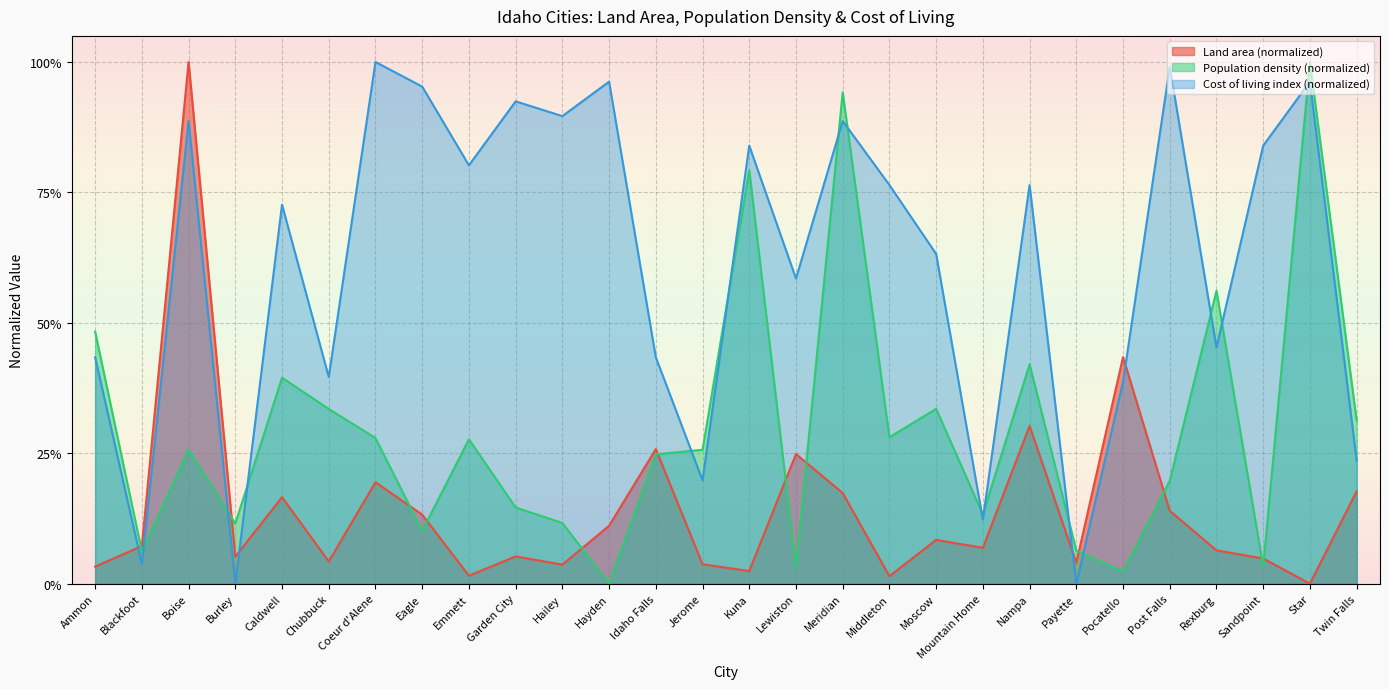

Rank the series by their average value, from highest to lowest.

Cost of living index (normalized), Population density (normalized), Land area (normalized)